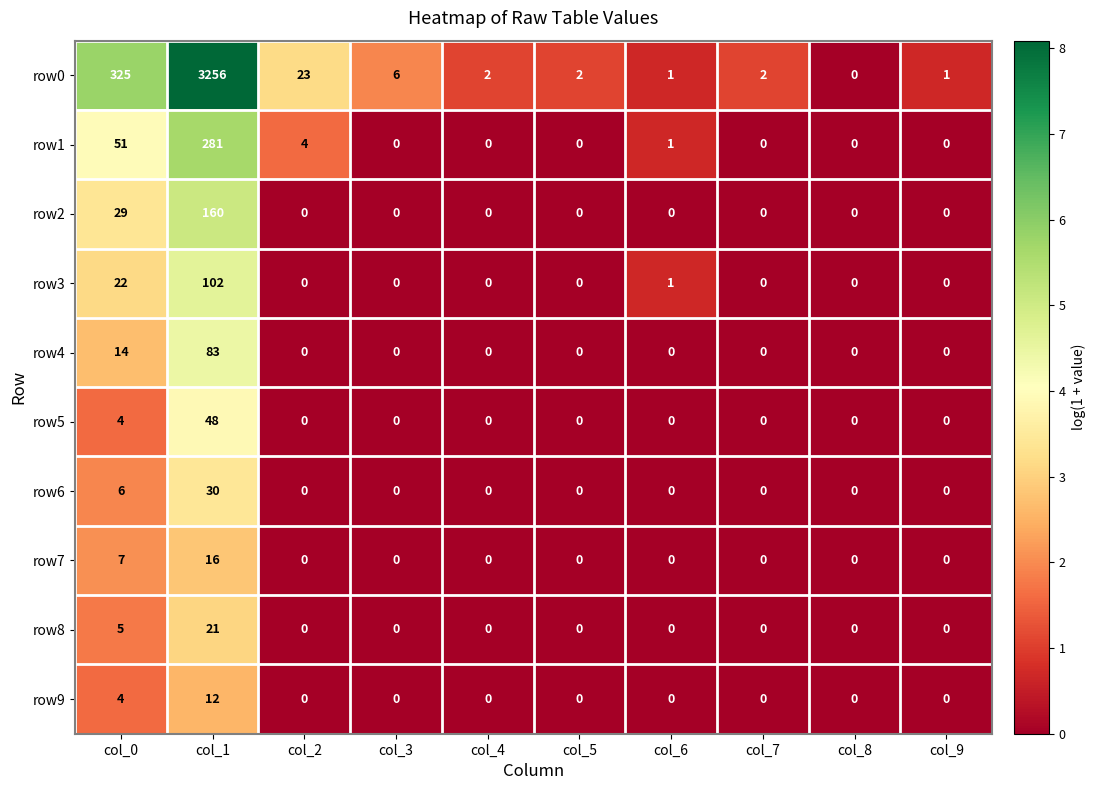

What is the difference between the row3 values at col_9 and col_1?

102